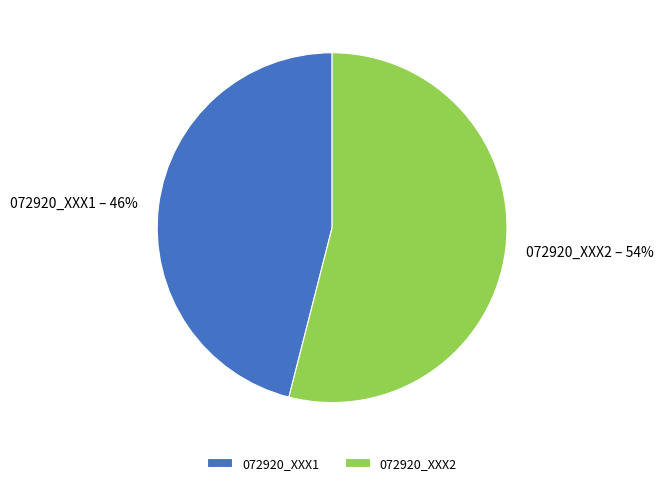

Do 072920_XXX2 and 072920_XXX1 together represent more than half of the pie?

Yes